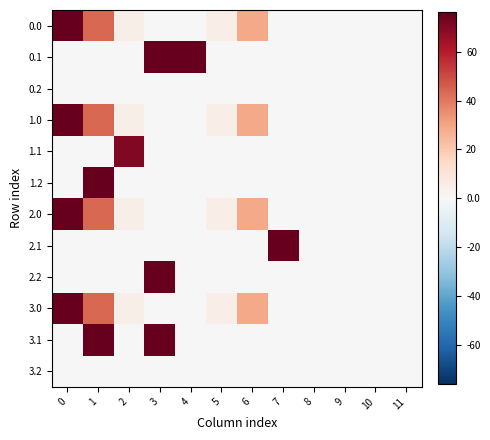

How many distinct data groups are displayed?

12